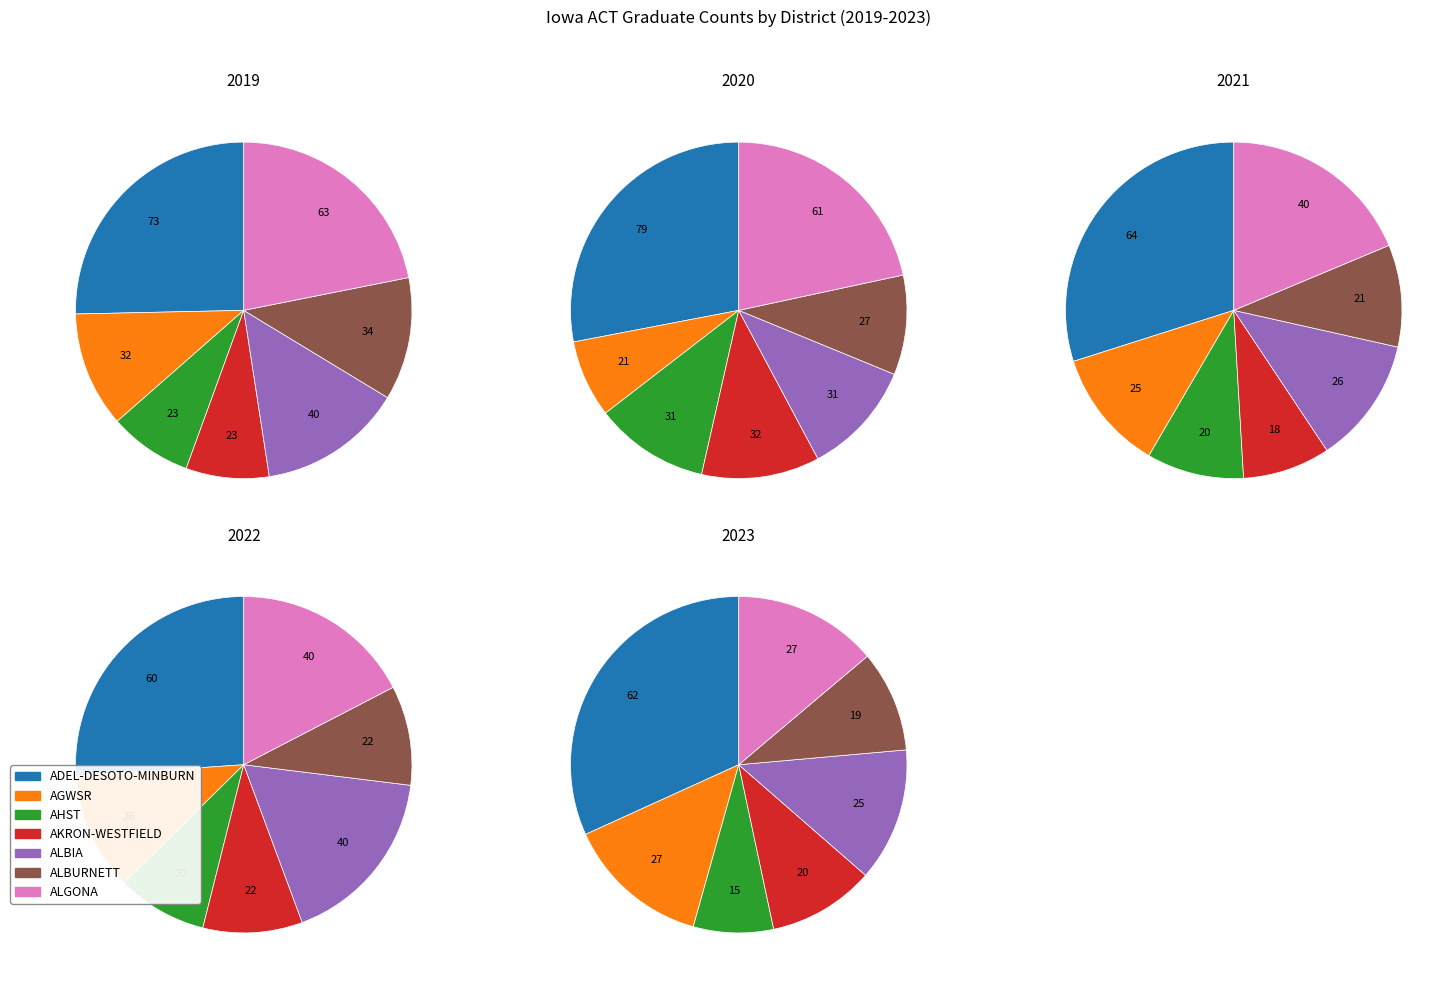

True or false: AKRON-WESTFIELD accounts for 1% of the total.

False